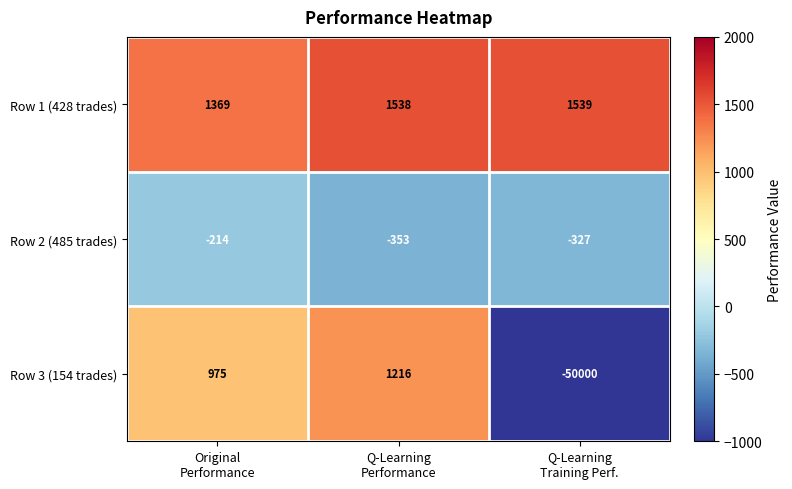

Rank the series at Original
Performance from highest to lowest value.

Row 1 (428 trades), Row 3 (154 trades), Row 2 (485 trades)